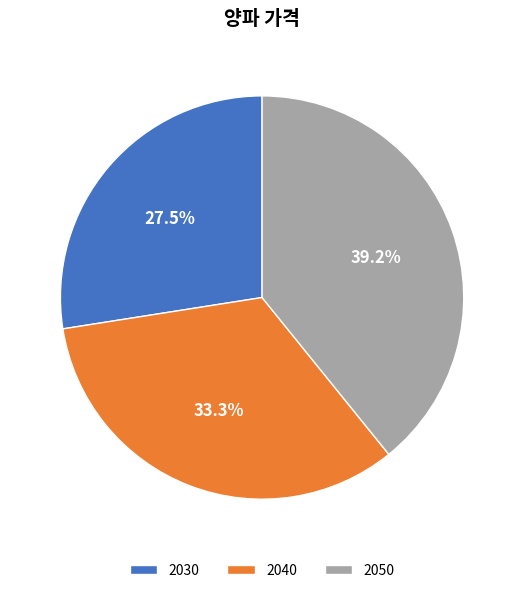

Which category has the smallest portion of the pie?

2030